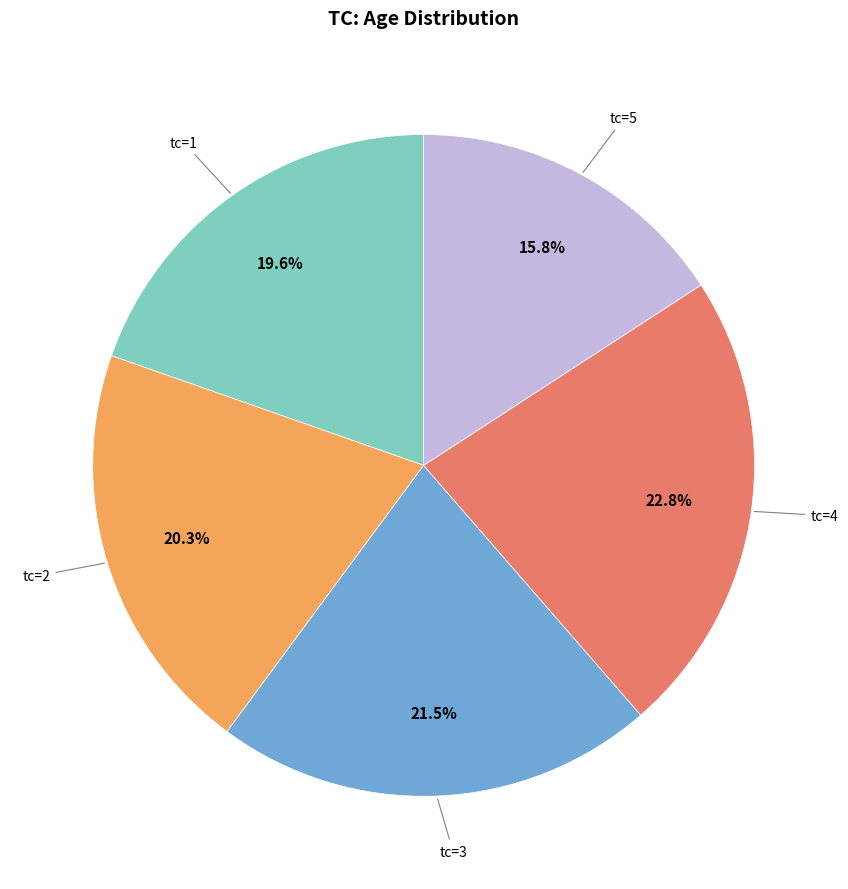

Does any single category account for the majority?

No